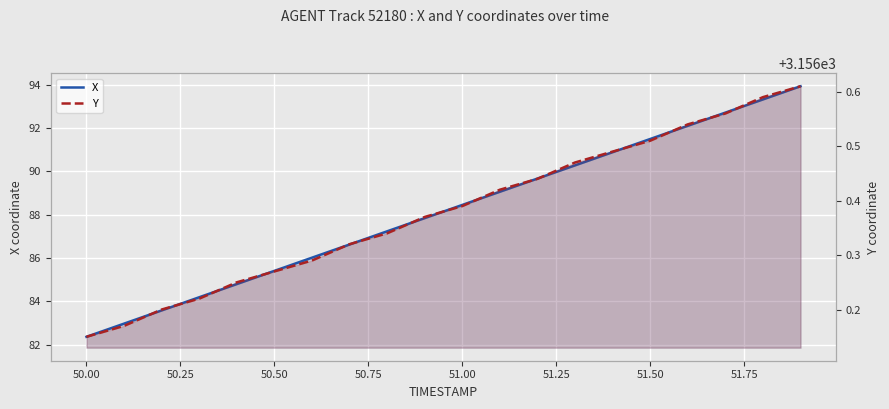

Which series has the widest spread of values?

X